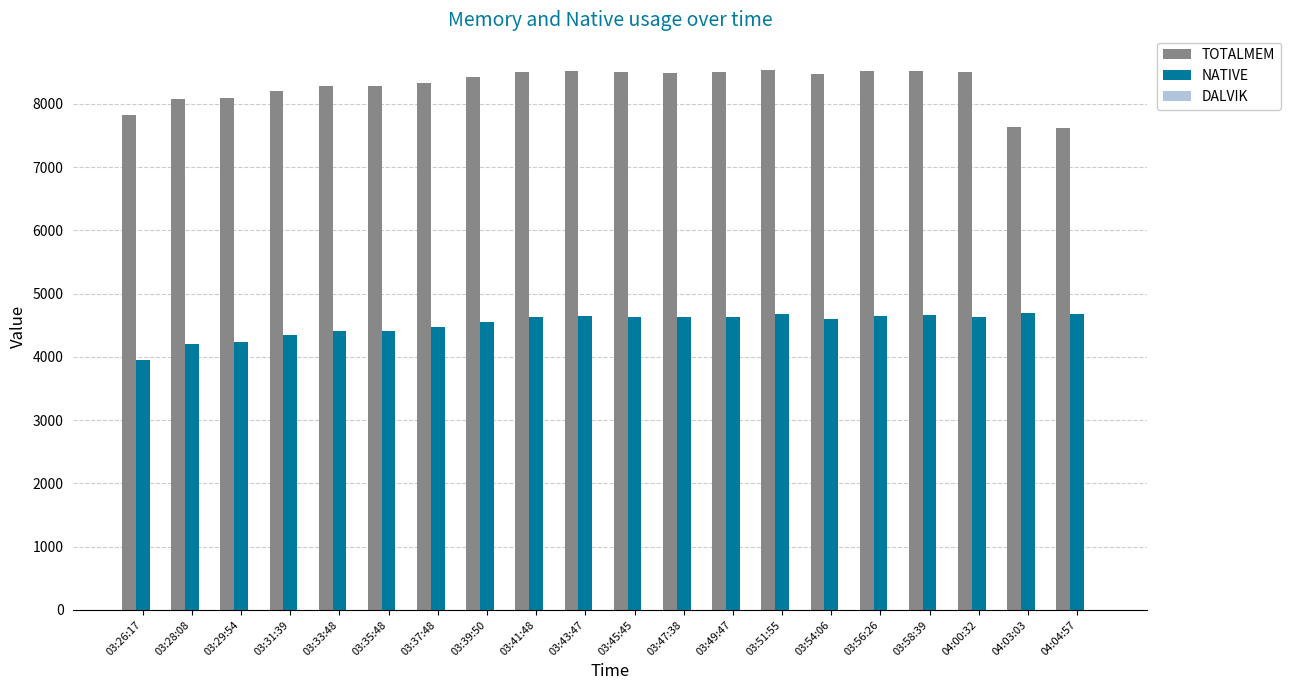

Rank the series by their maximum value, from lowest to highest.

NATIVE, TOTALMEM